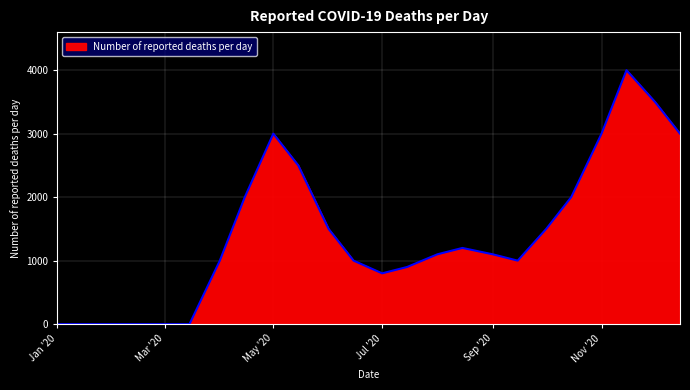

What is the maximum value shown in the chart?

4000